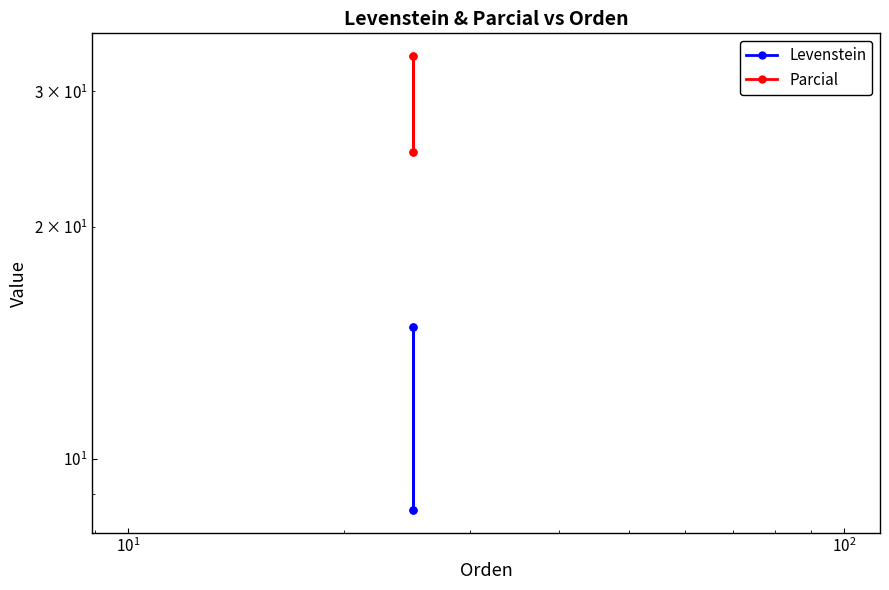

What is the highest value of the Levenstein series?

14.8